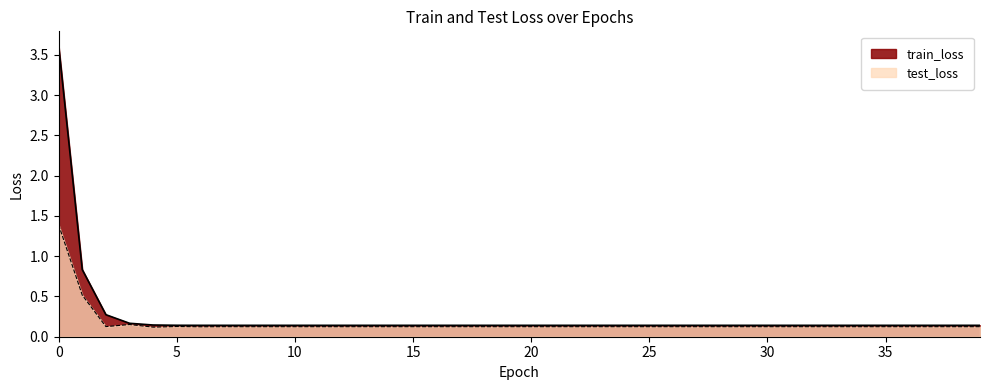

At how many categories does at least one series exceed 1?

1